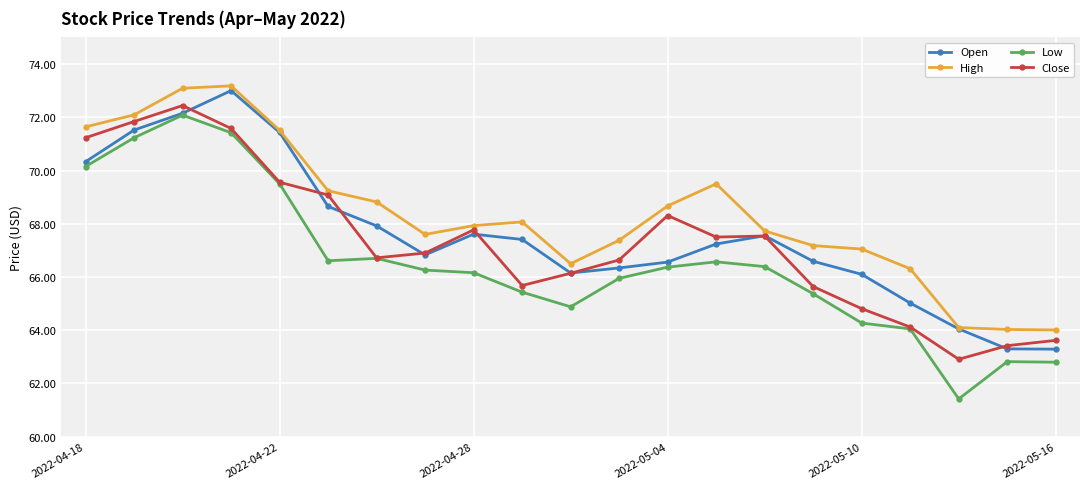

What is the value of the Close point at the 16th from the left?

65.6